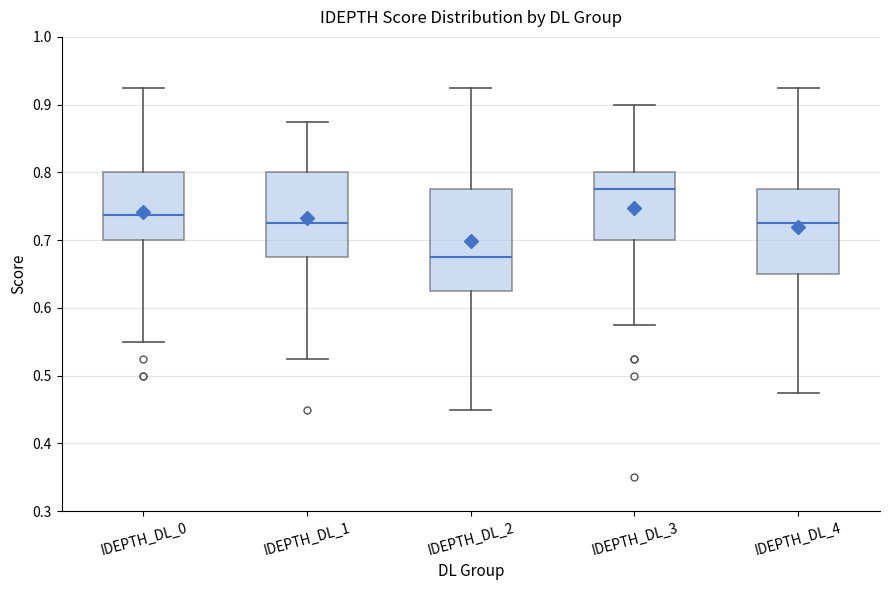

Where does the upper whisker of the box for IDEPTH_DL_1 end on the y-axis? The values are not printed on the chart, so give them approximately, as read against the axis.

0.88